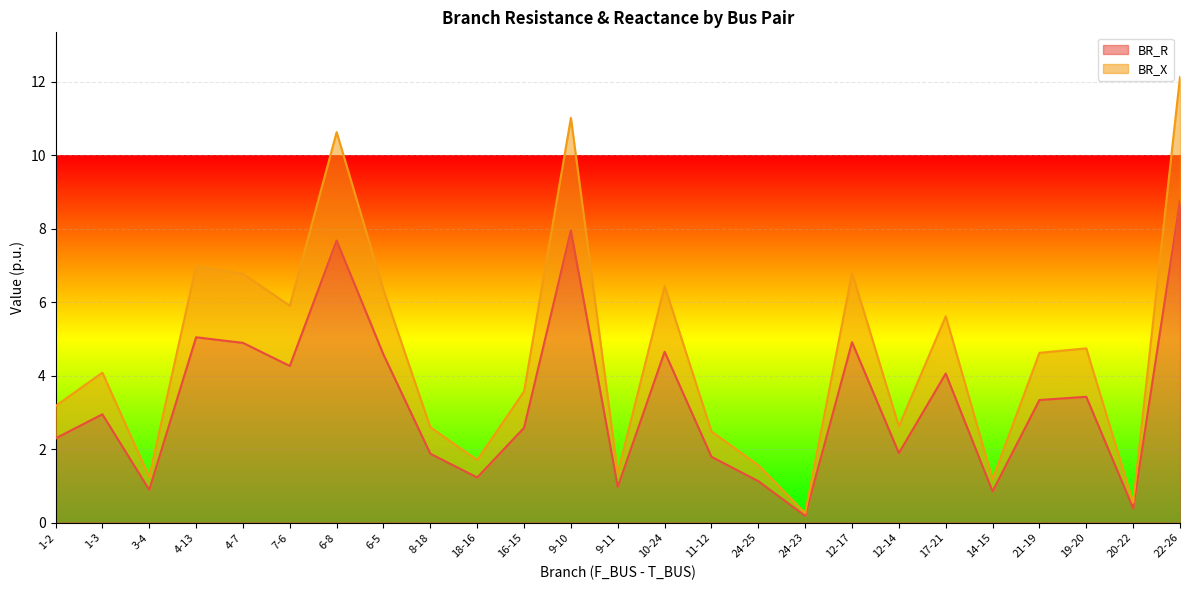

At which category does BR_R reach its first local peak?

1-3